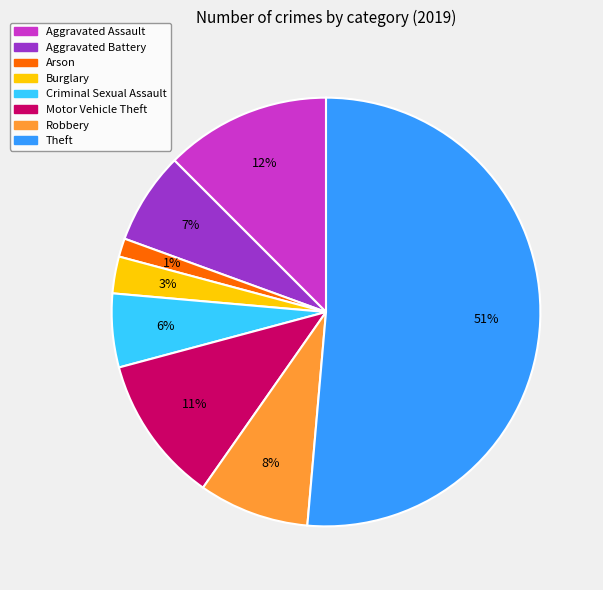

Which has a higher value, Aggravated Battery or Aggravated Assault?

Aggravated Assault